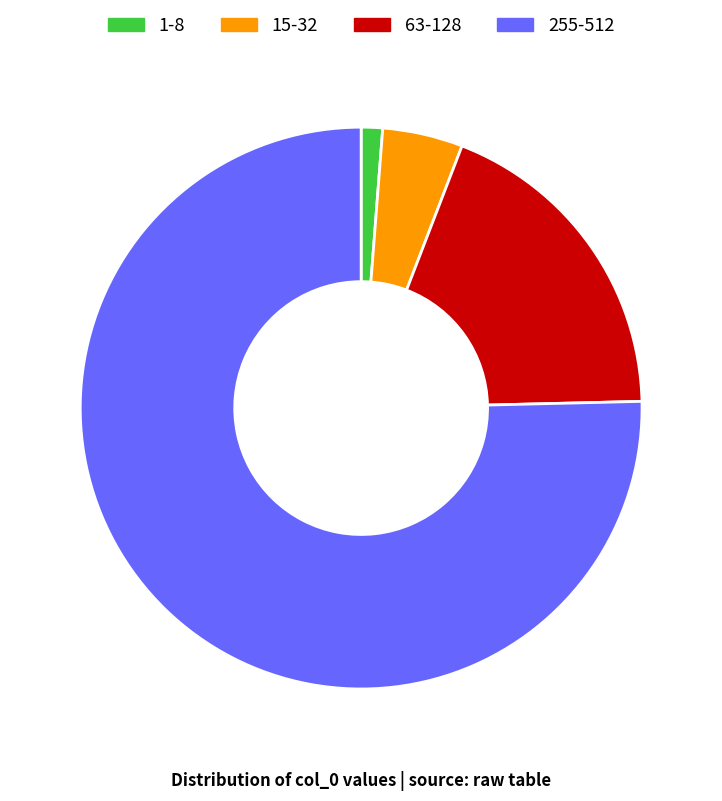

Does any single category account for the majority?

Yes